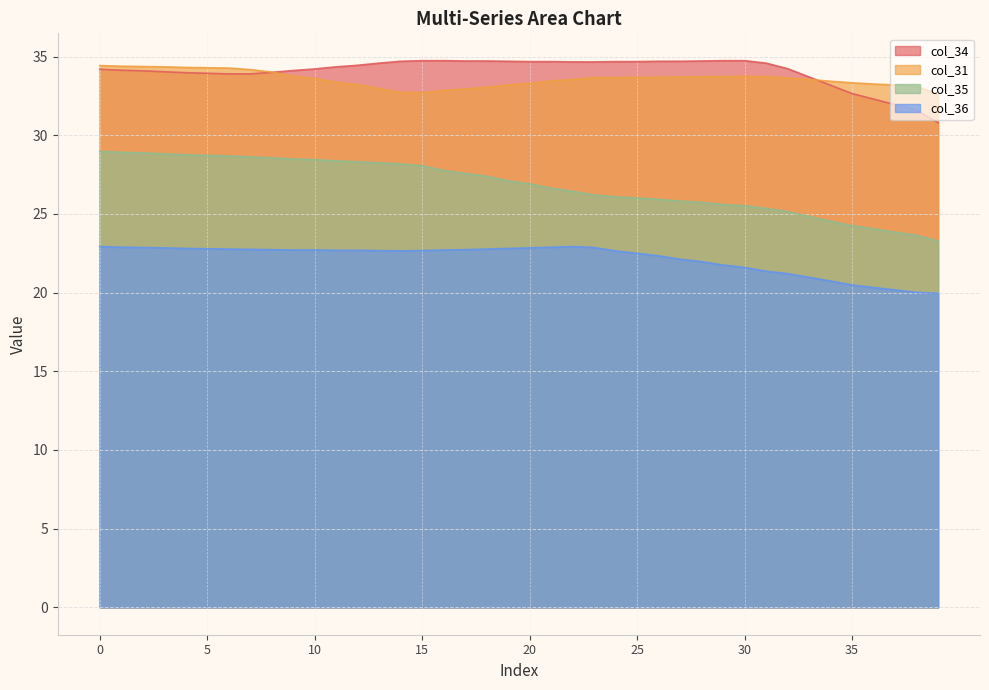

How many lines are shown in the chart?

4